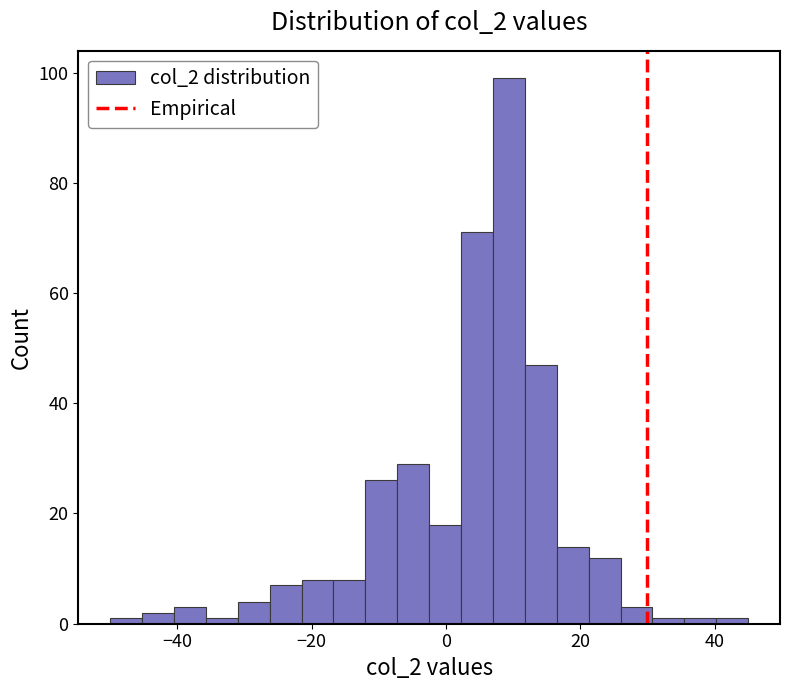

Read against the x-axis, roughly where is the centre of the tallest bar?

10